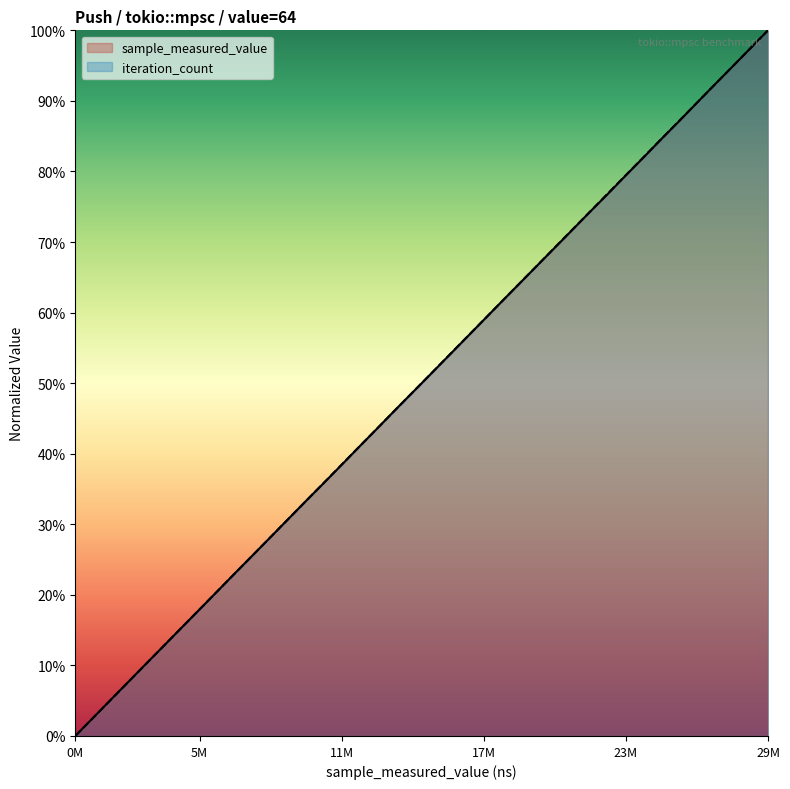

Is this an area chart (filled region under the line)?

No